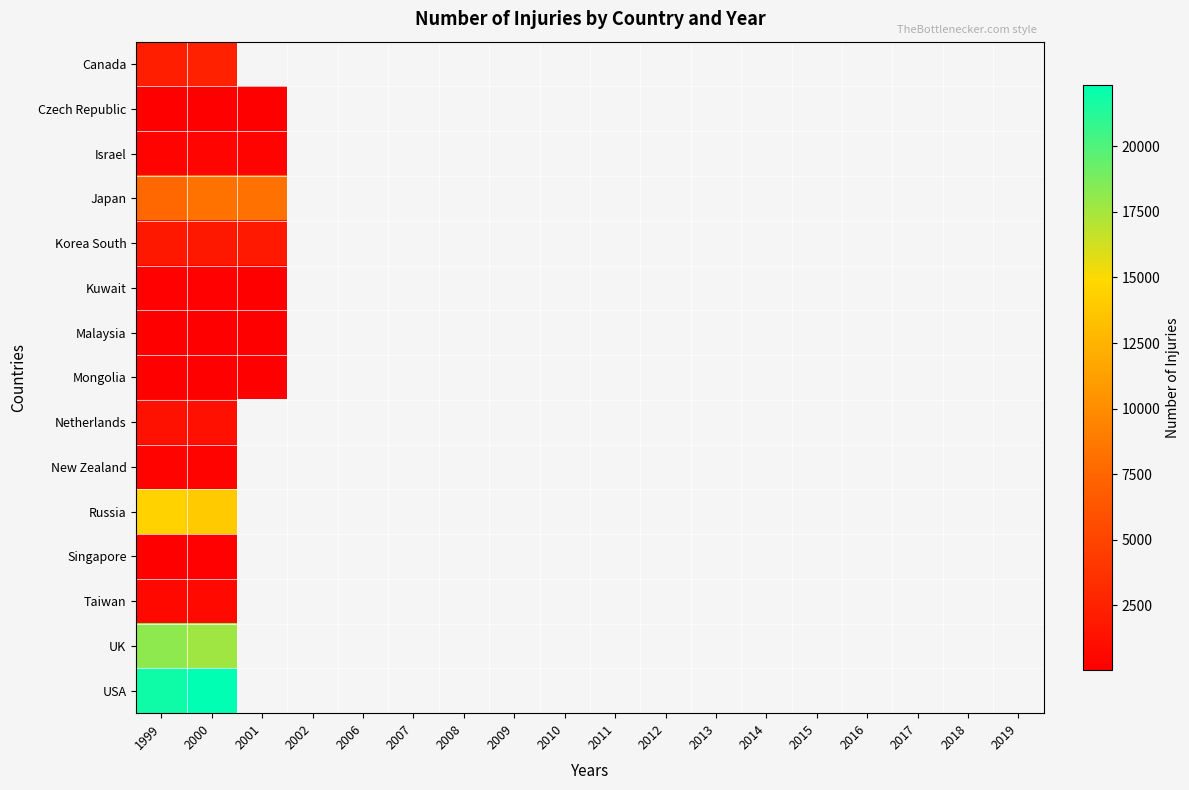

What is the greatest value displayed?

22350.0